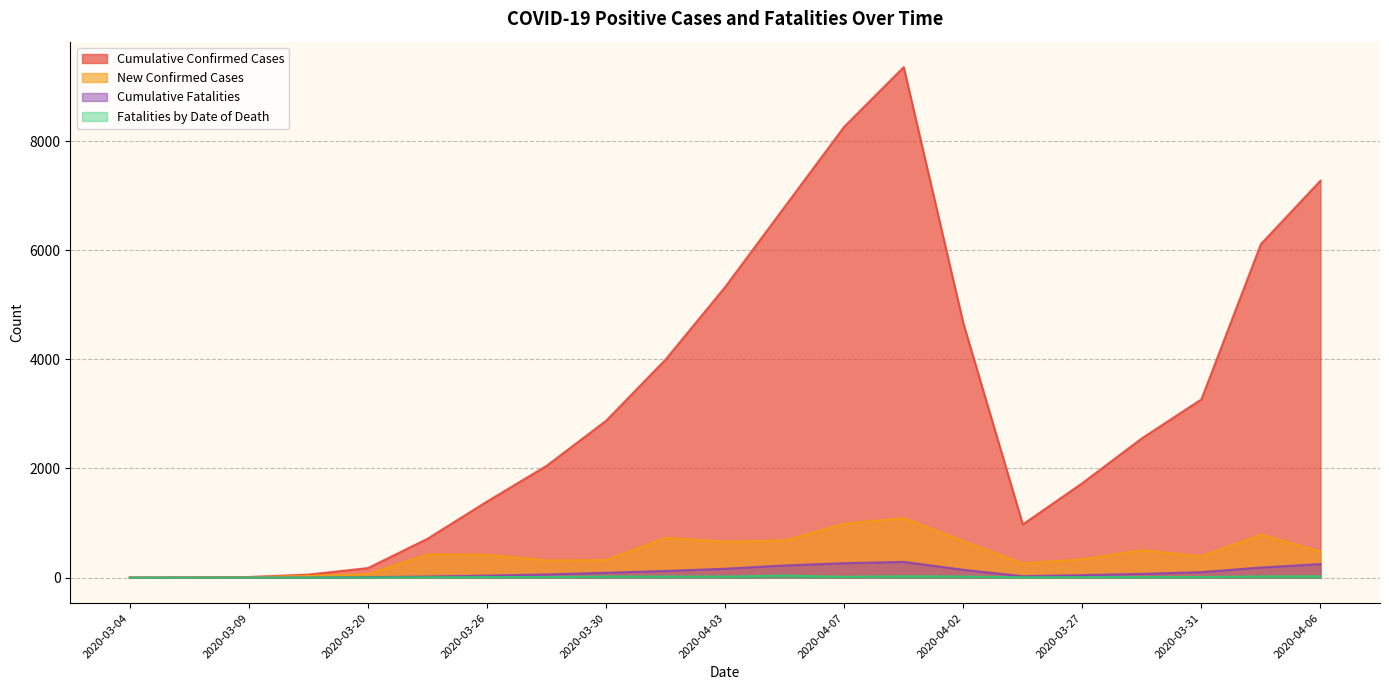

What are all the series names shown in the legend?

Cumulative Confirmed Cases, New Confirmed Cases, Cumulative Fatalities, Fatalities by Date of Death